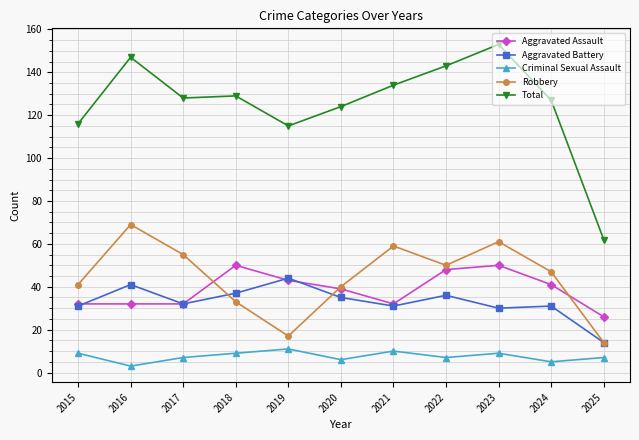

Is the value of Total at 2015 greater than the value of Aggravated Battery at 2021?

Yes